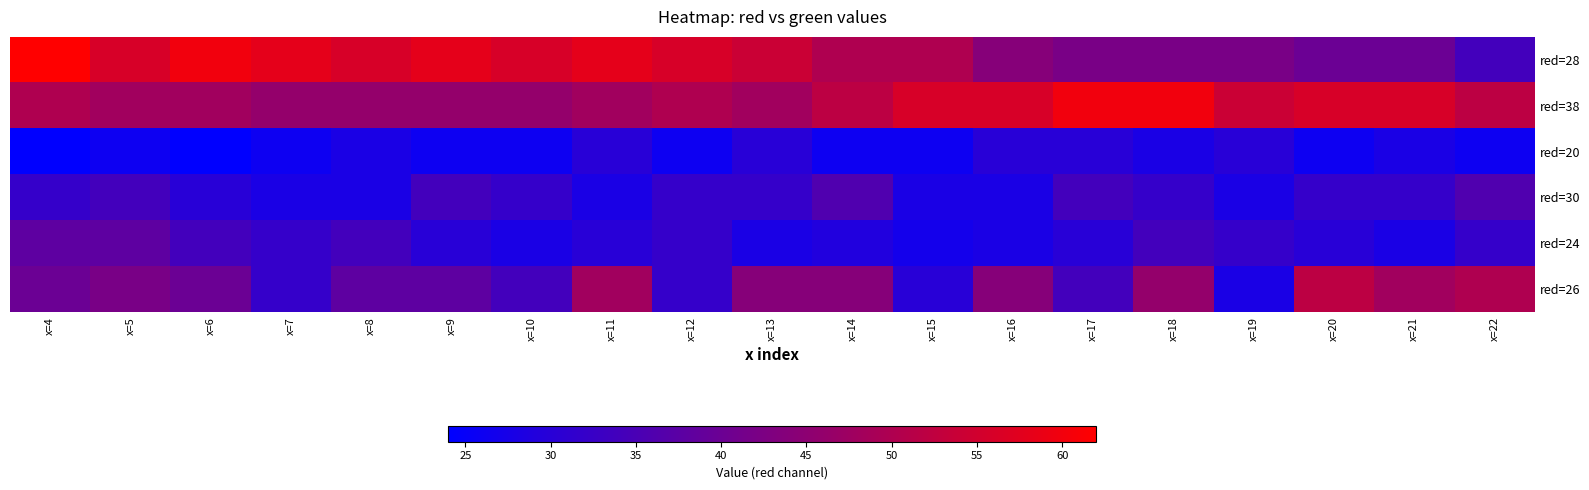

Which series changed the most between x=15 and x=17?

red=28